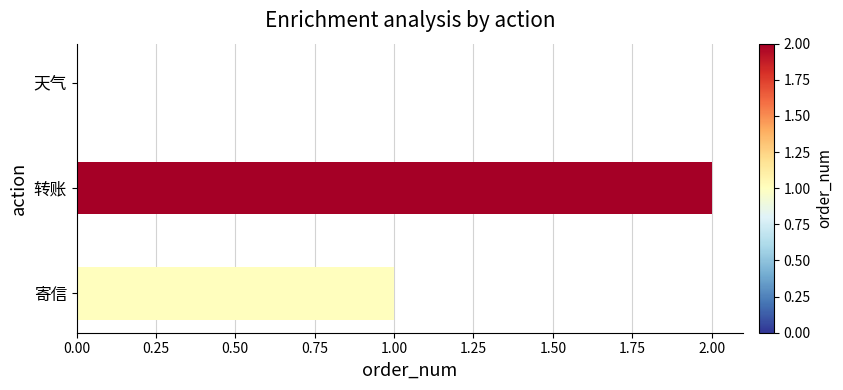

Count the number of categories in the chart.

3